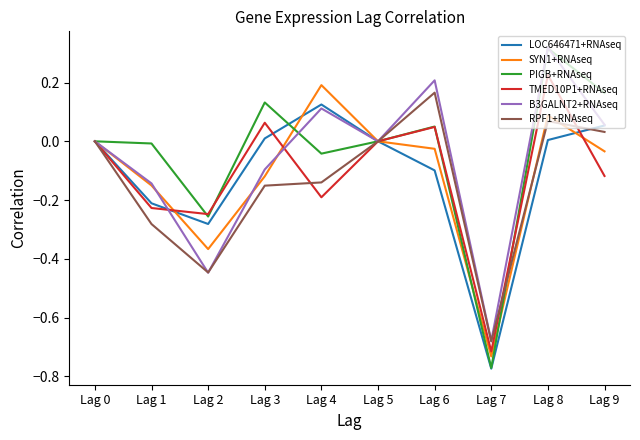

The value of RPF1+RNAseq at Lag 9 is 0.0. True or false?

True